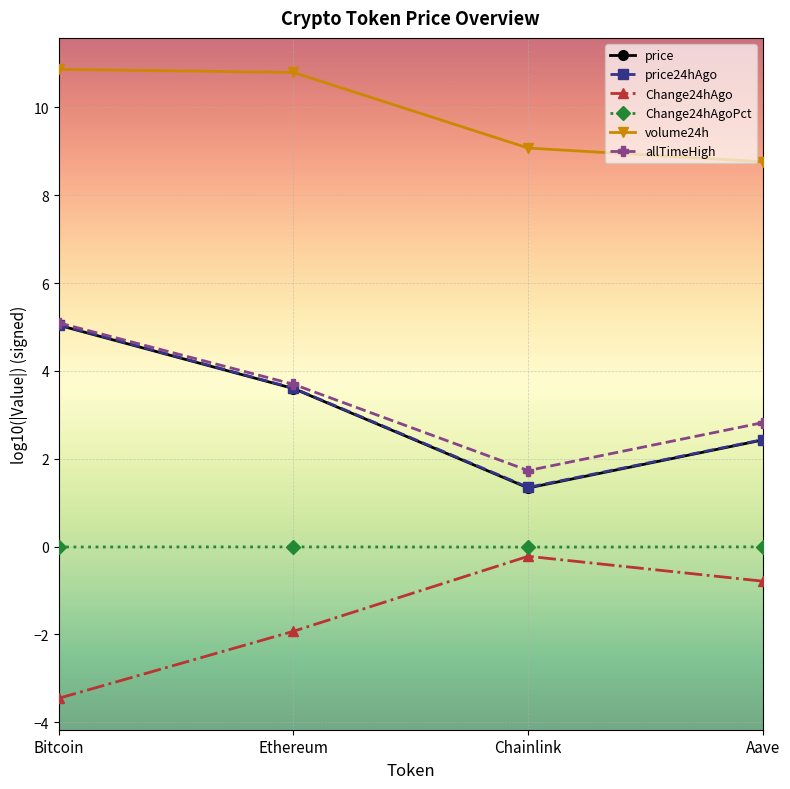

At which label does Change24hAgo reach its peak?

Chainlink